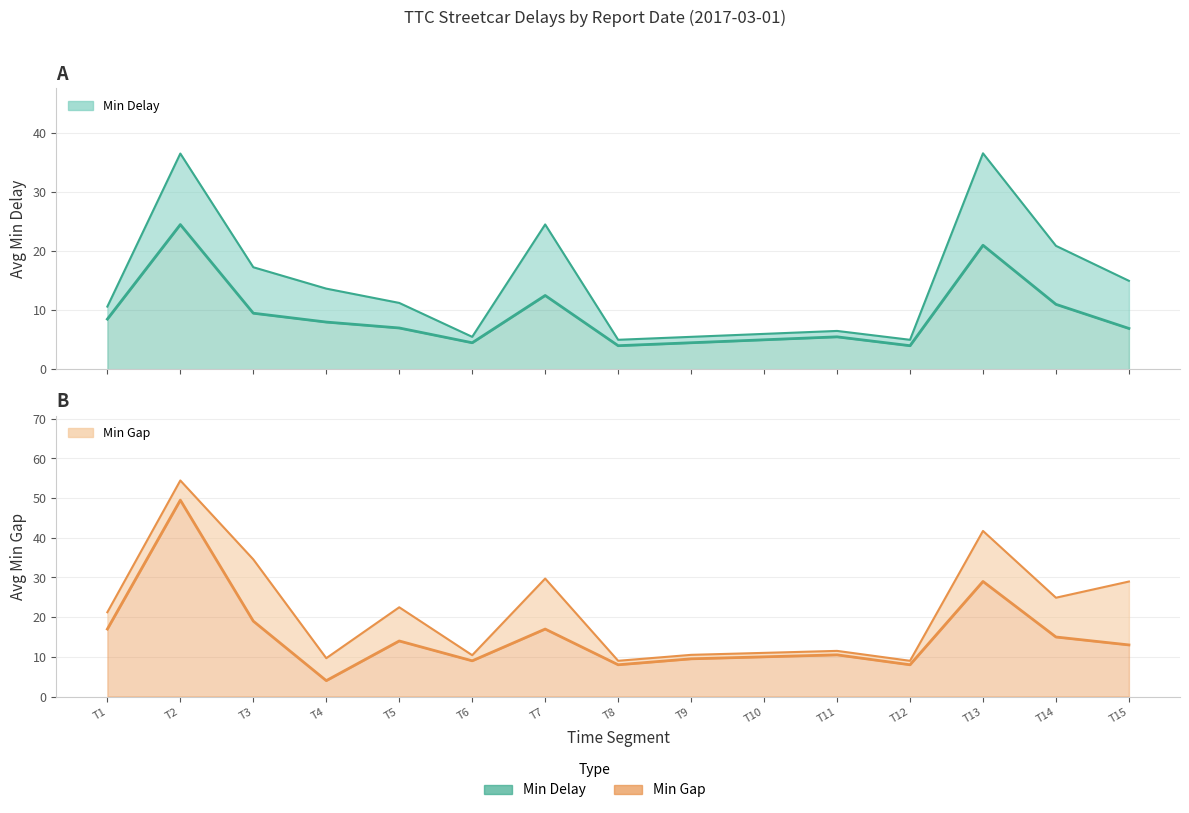

What is the approximate value of Min Delay (mean) at T4?

8.0